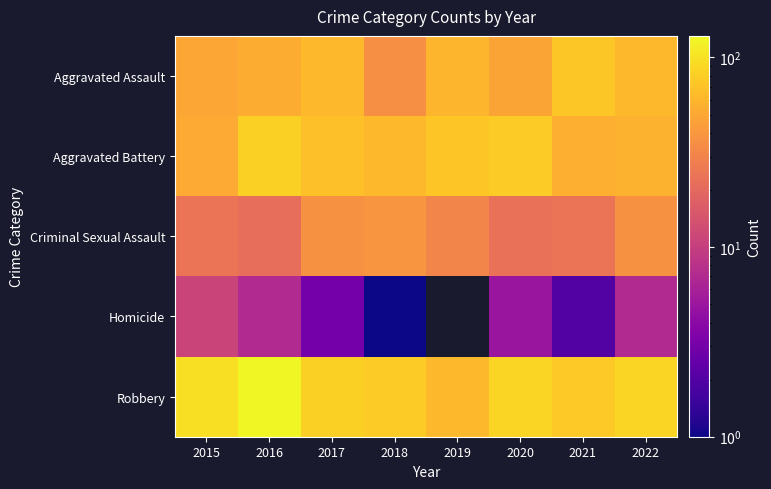

Between 2015 and 2020, which is larger?

2015